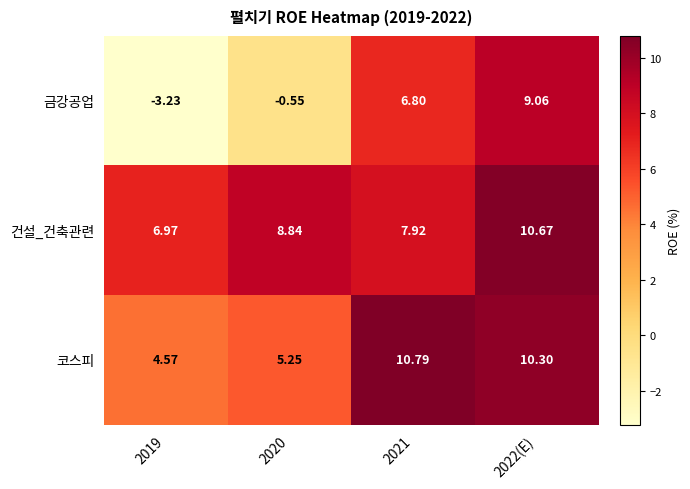

What is the spread (max minus min) of values at 2022(E)?

1.6